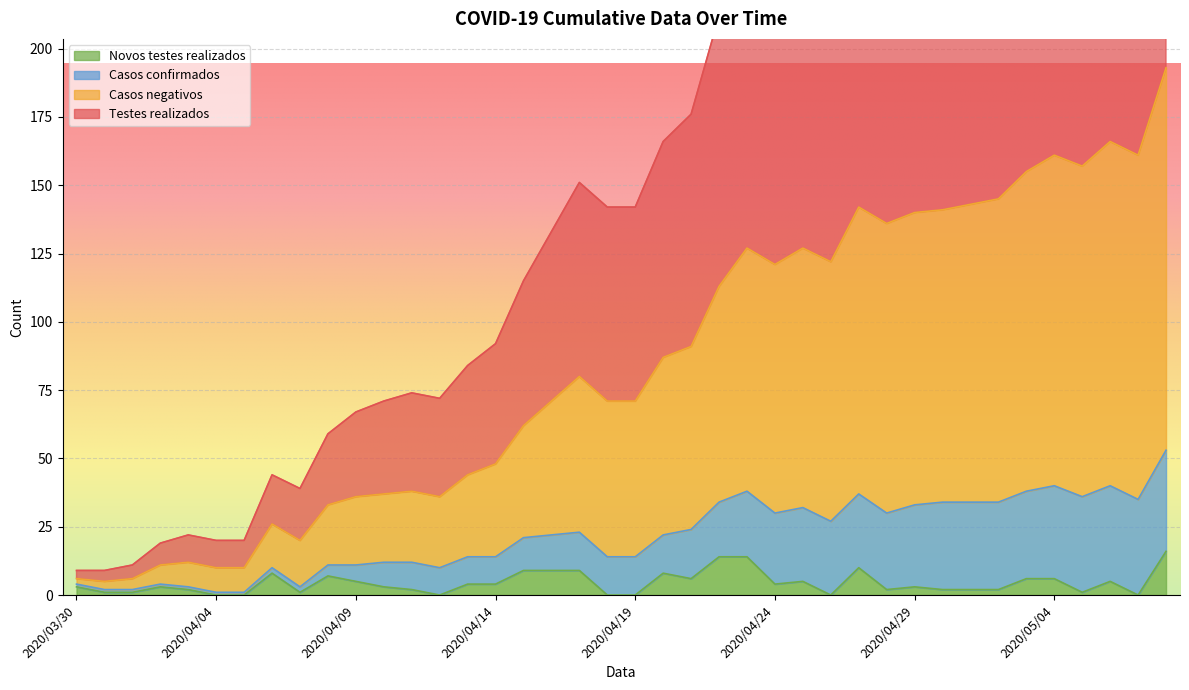

True or false: Novos testes realizados and Testes realizados intersect in this chart.

False